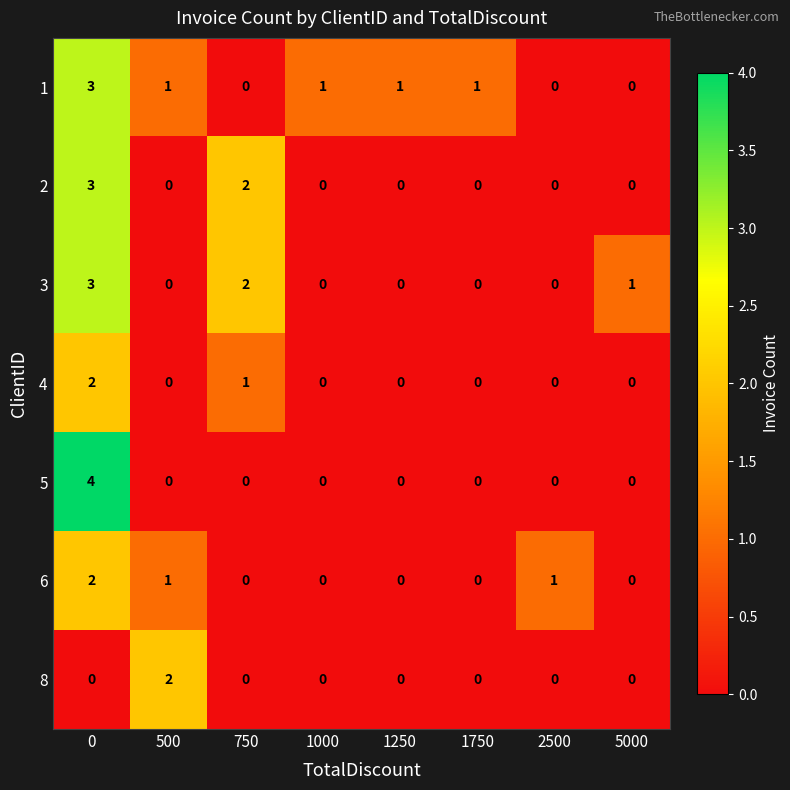

How many data points does each series have?

8